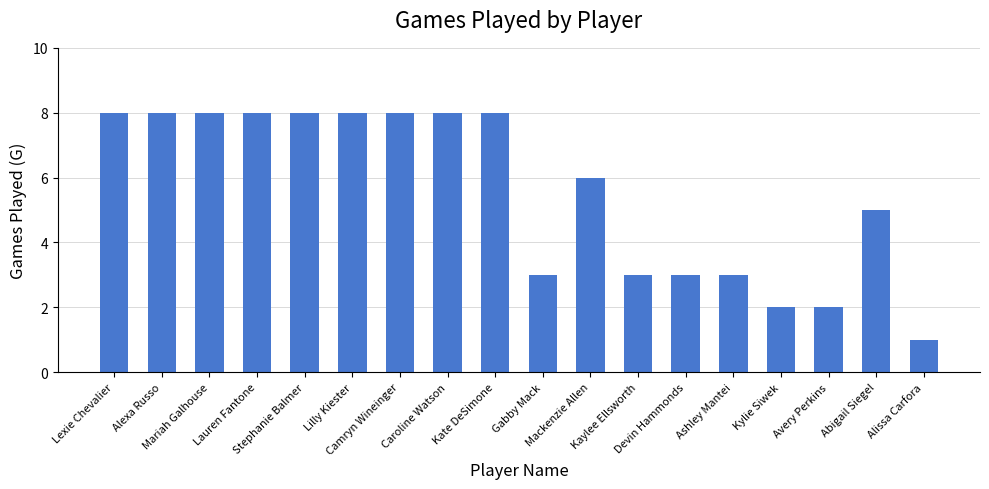

Reading left to right, list all the values displayed in this chart.

8	8	8	8	8	8	8	8	8	3	6	3	3	3	2	2	5	1